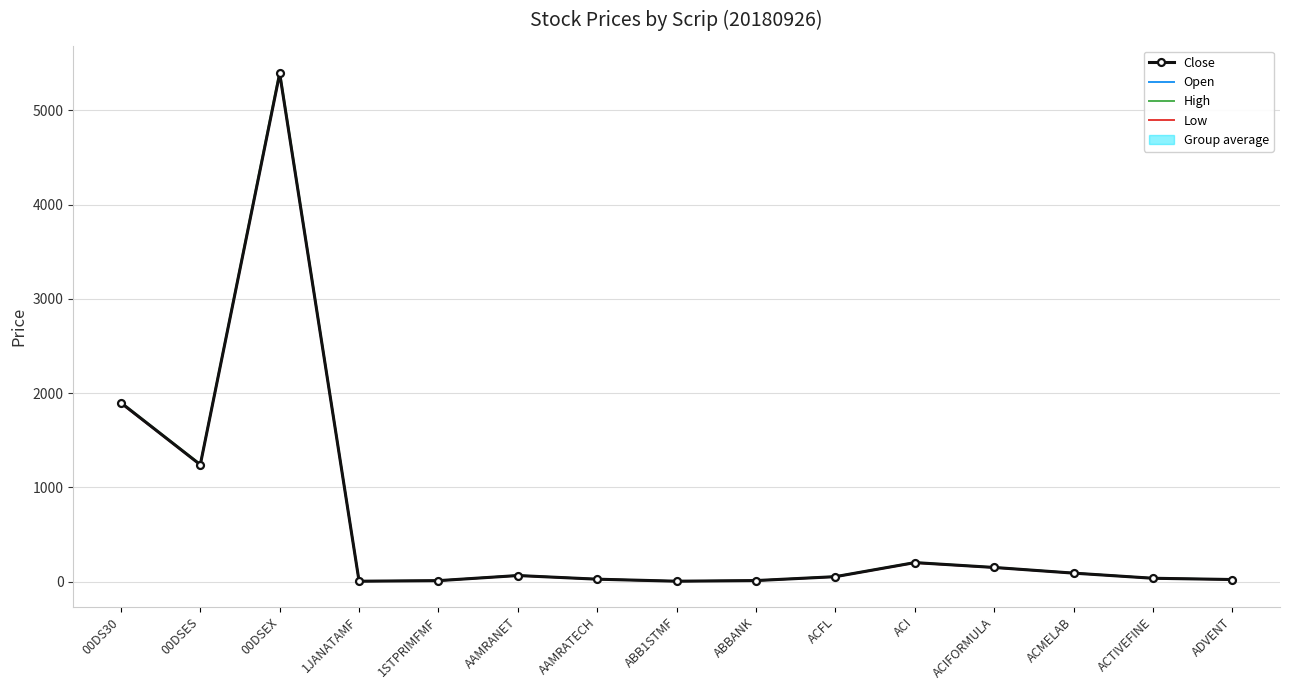

What is the difference between the highest and lowest values at 00DSEX?

30.0